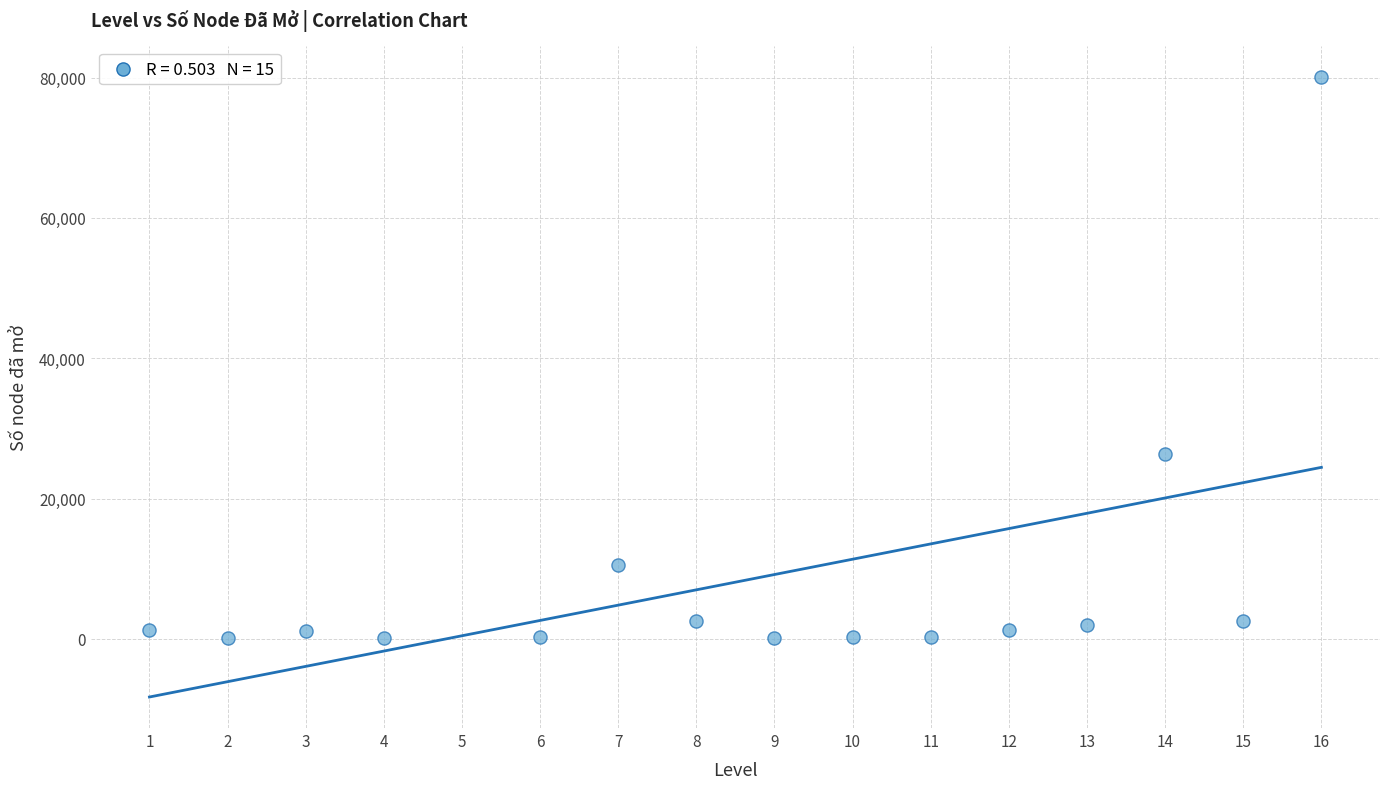

What is the range of X values (max minus min)?

15